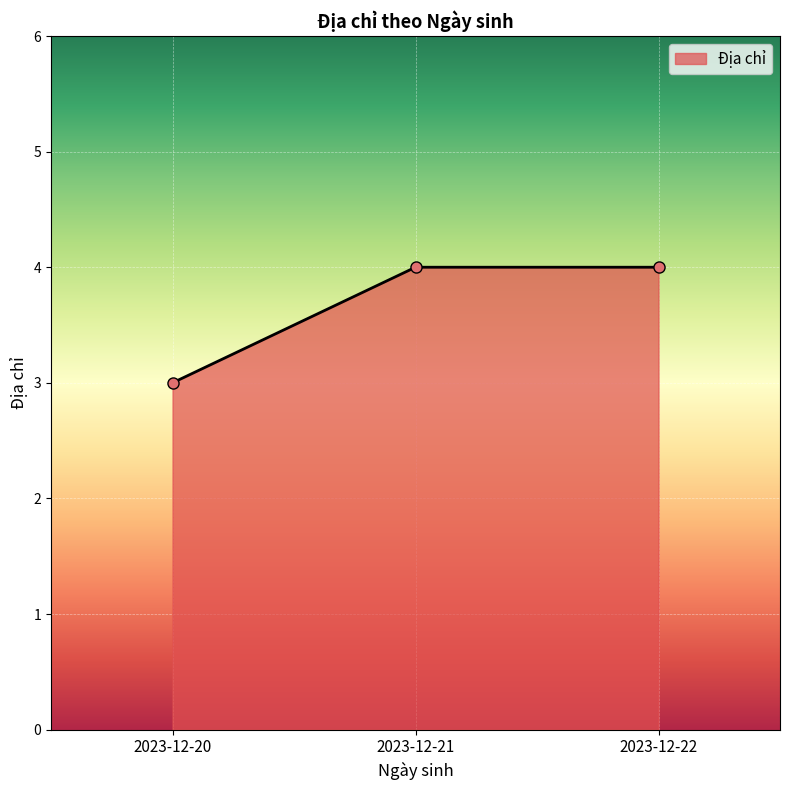

Between 2023-12-20 and 2023-12-22, which is larger?

2023-12-22